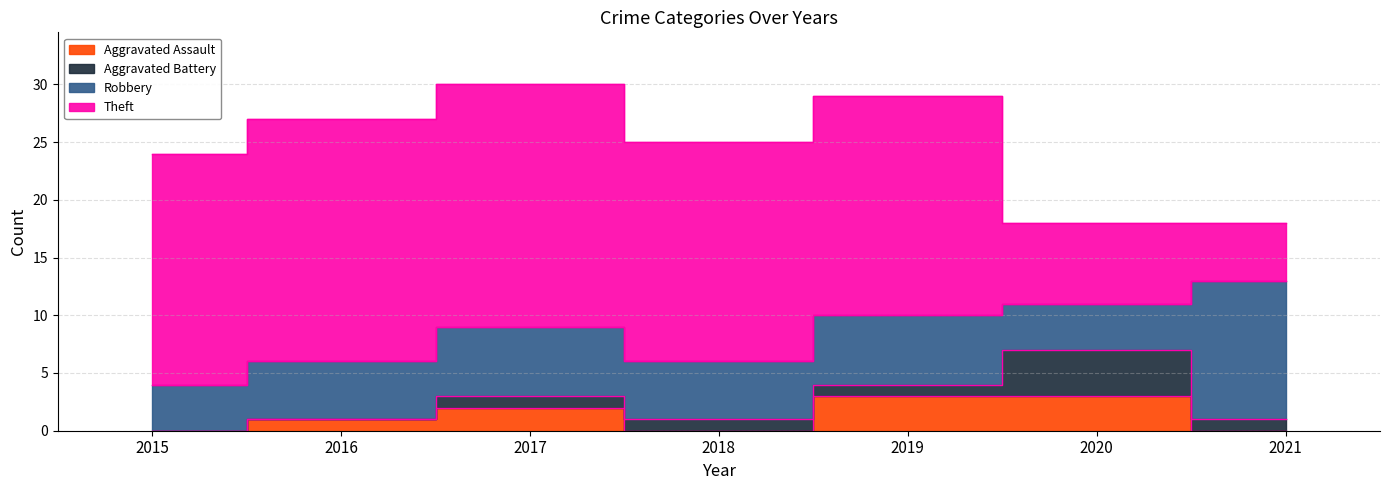

Which series ends up on top after the final intersection of Theft and Robbery?

Robbery